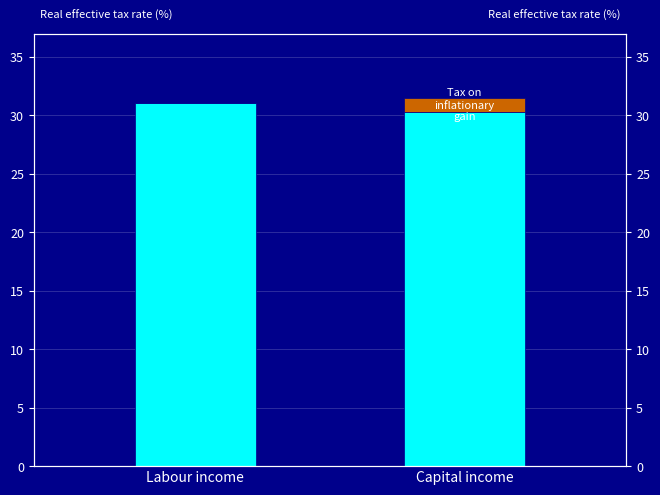

What is the value of the Base import share bar at the 2nd from the left?

0.3